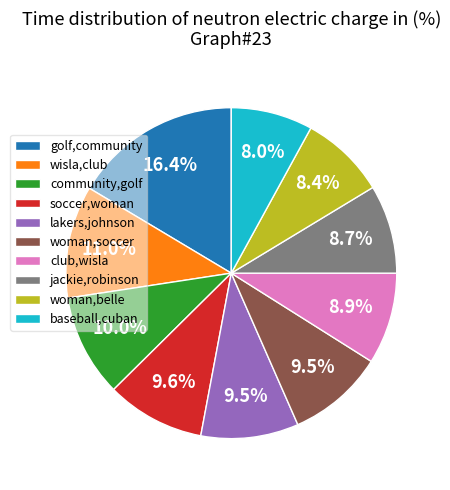

What is the largest slice in the pie chart?

golf,community